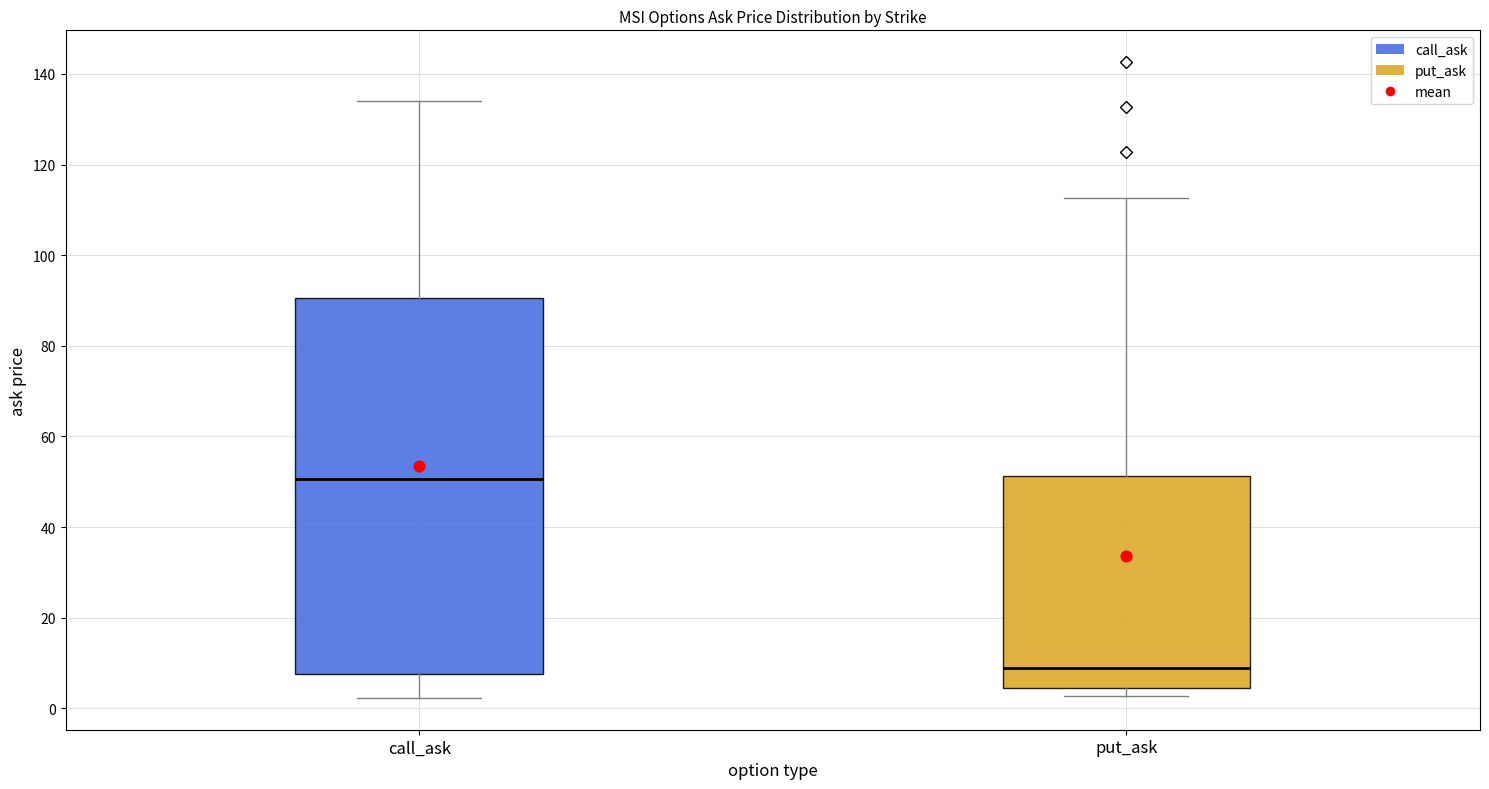

Which box's median line is the highest?

call_ask